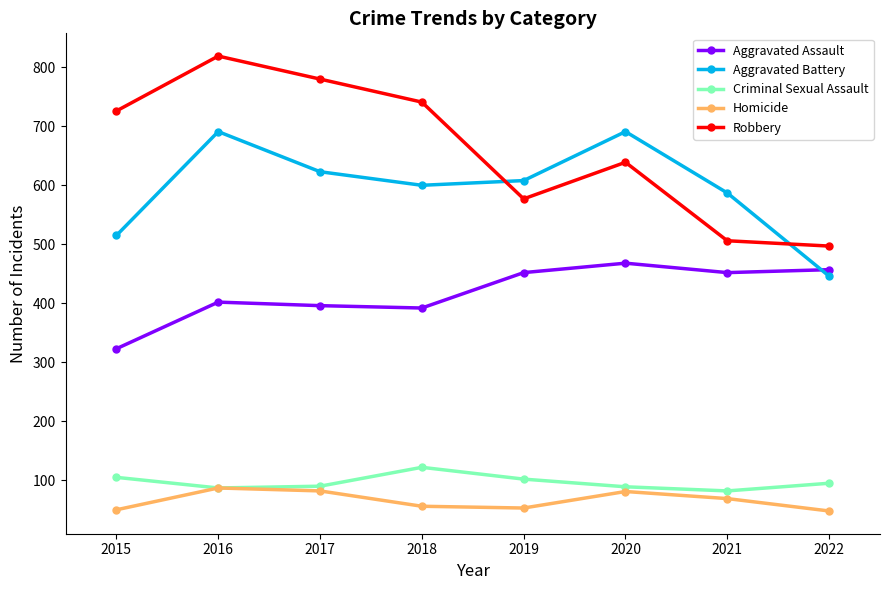

What is the sum of the Homicide values at 2020 and 2016?

168